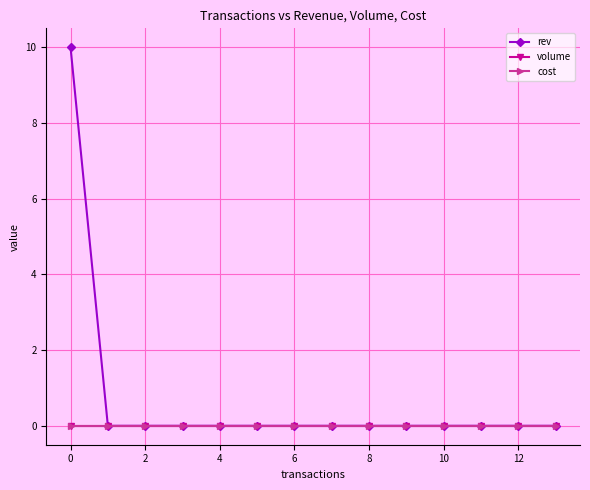

Does the chart have visible grid lines?

Yes